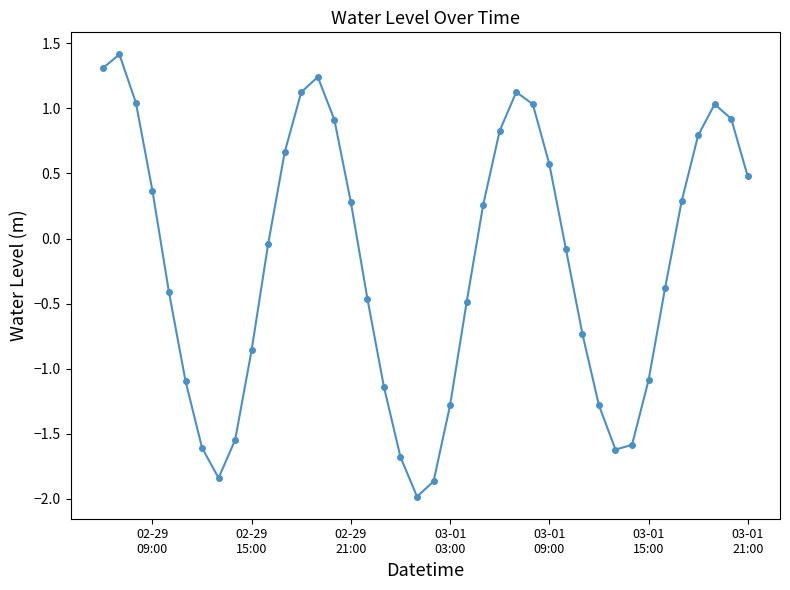

What is the value of the 21st point from the left?

-1.9